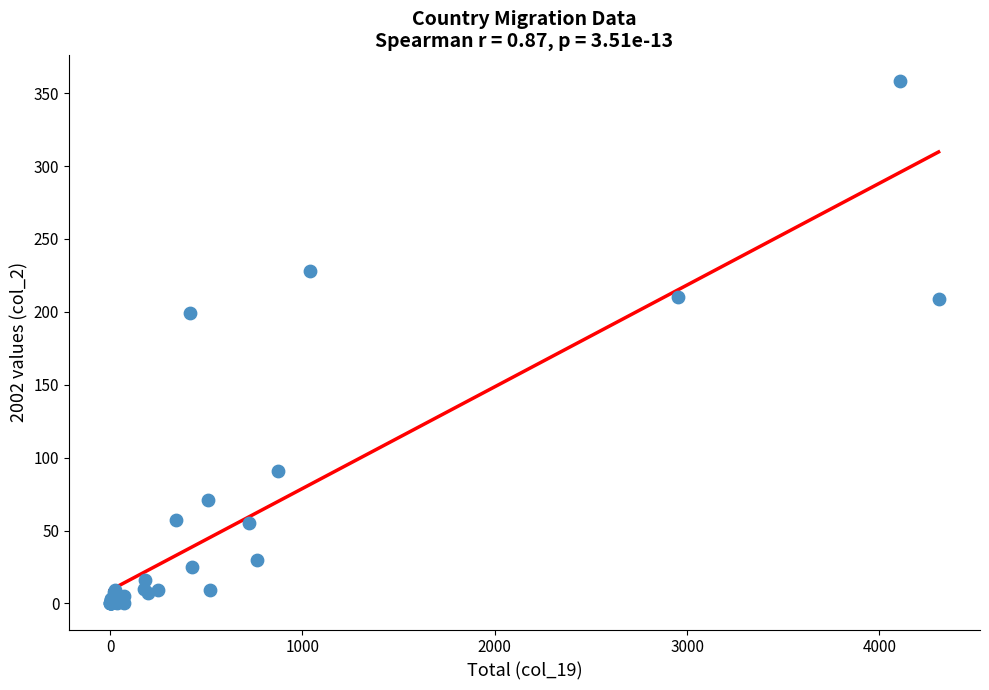

What Y value in the scatter plot is closest to 179?

199